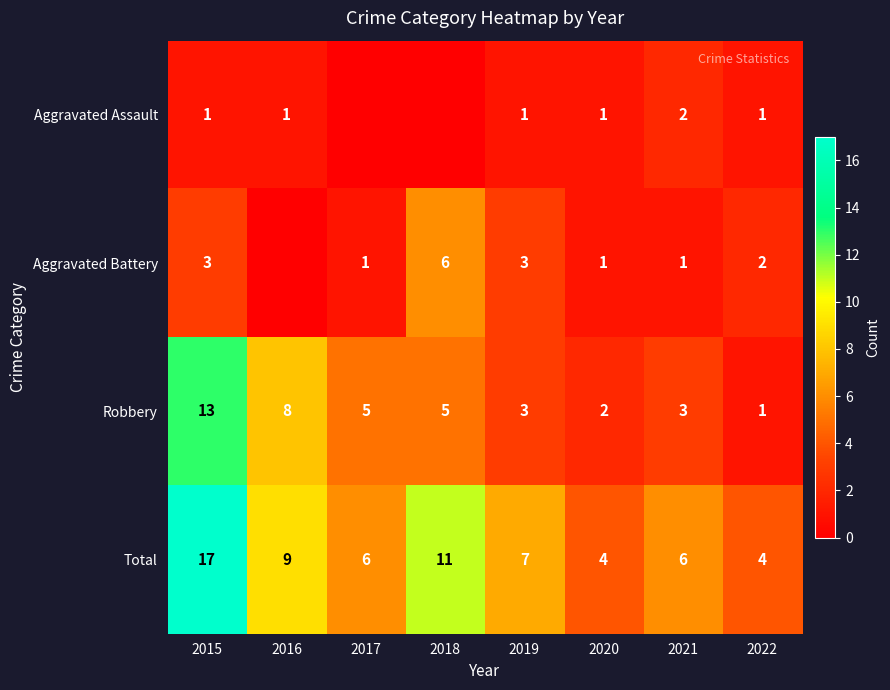

Read the Total value at 2017, to the nearest 5.

5